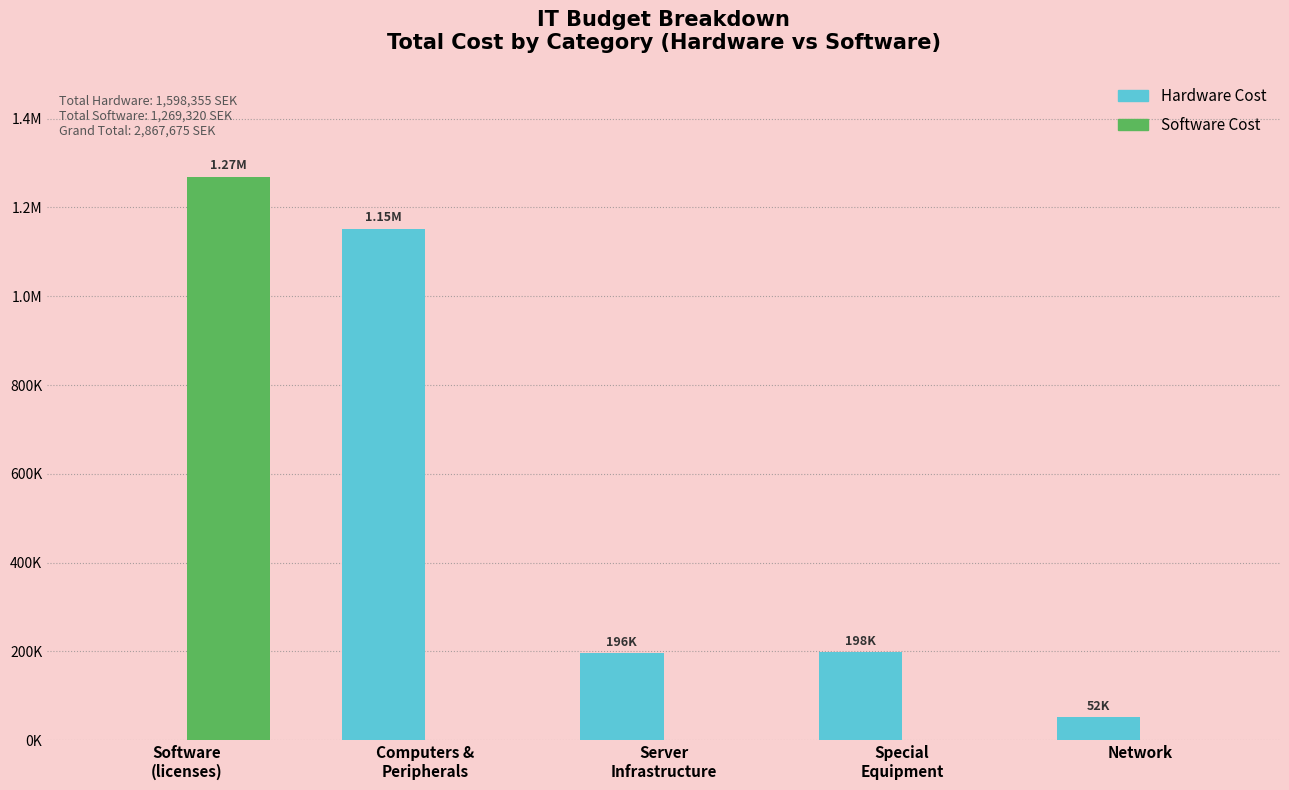

What are all the series names shown in the legend?

Hardware Cost, Software Cost